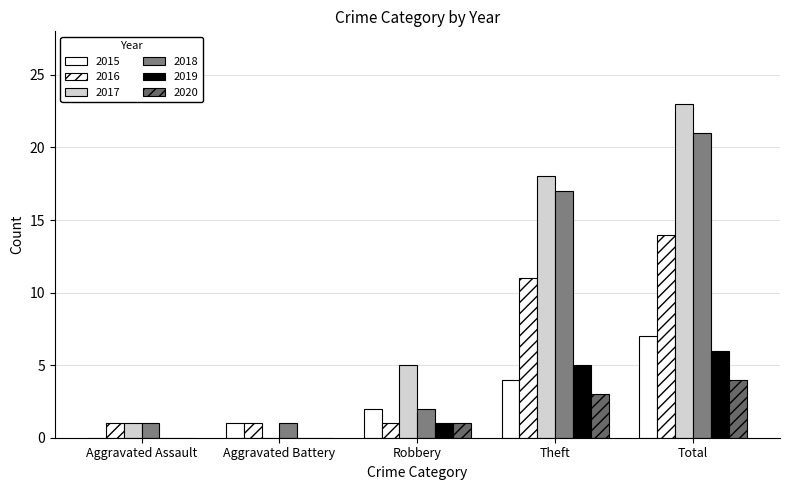

How many data points does each series have?

5